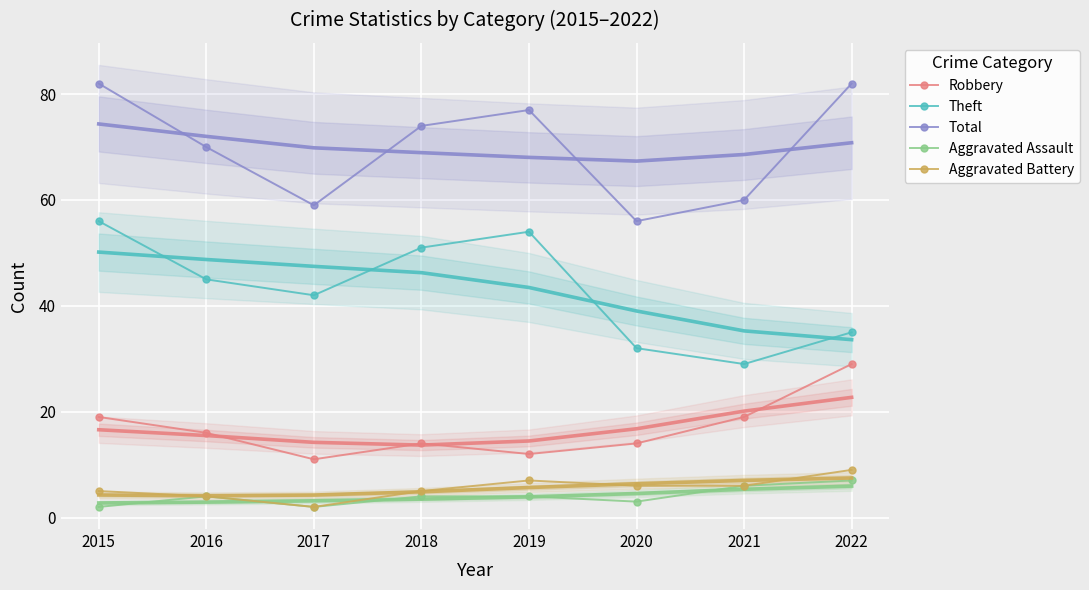

How many interior local peaks does the Robbery series have?

1